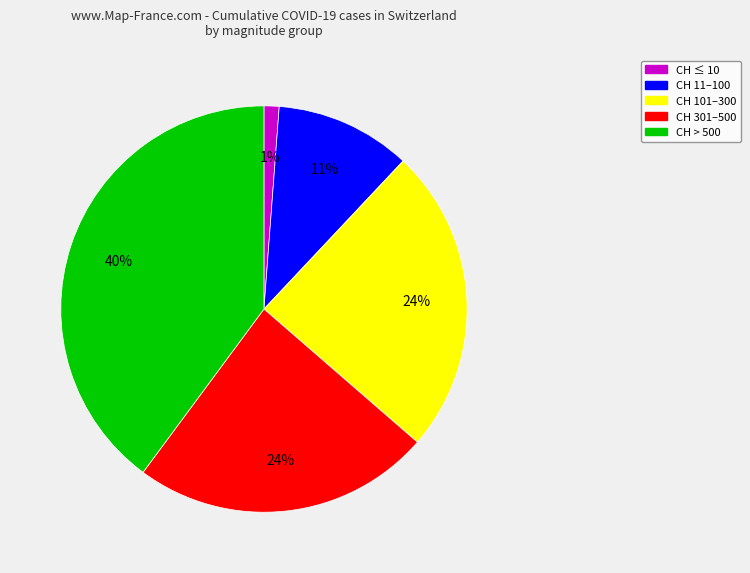

Is there a majority slice in this chart?

No